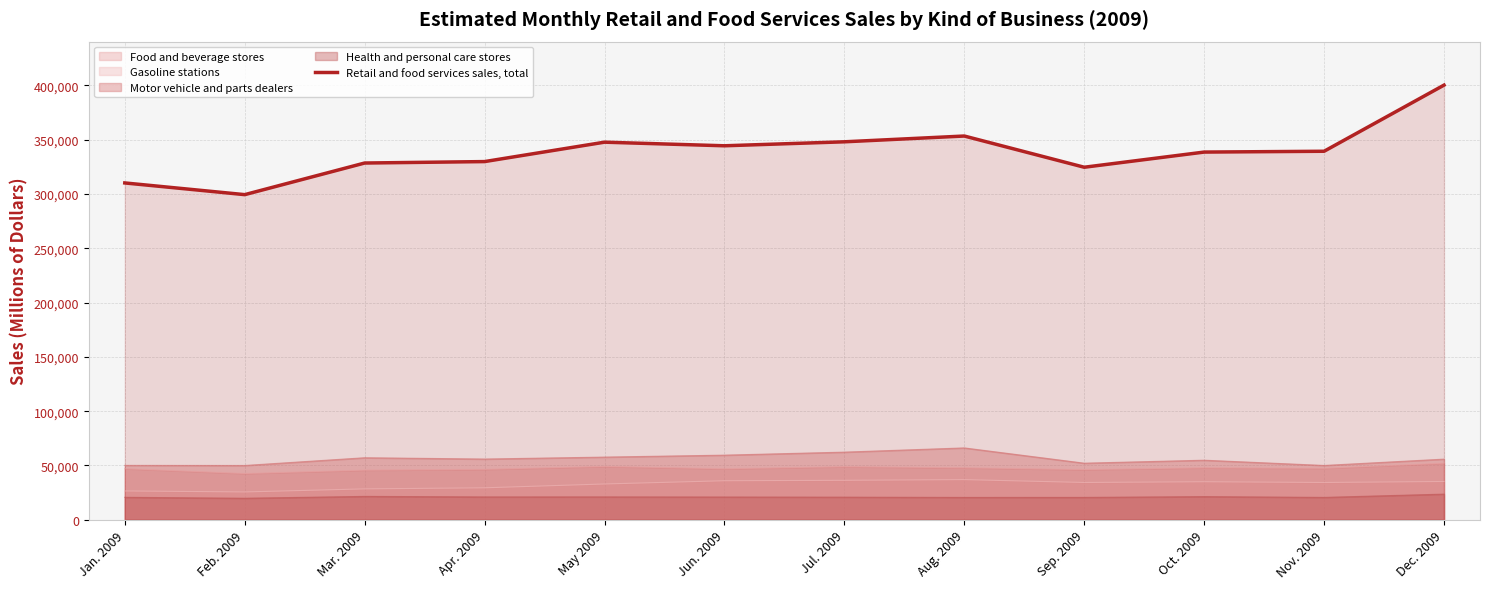

List the labels in order of value, smallest first.

Feb. 2009, Jan. 2009, Sep. 2009, Mar. 2009, Apr. 2009, Oct. 2009, Nov. 2009, Jun. 2009, May 2009, Jul. 2009, Aug. 2009, Dec. 2009